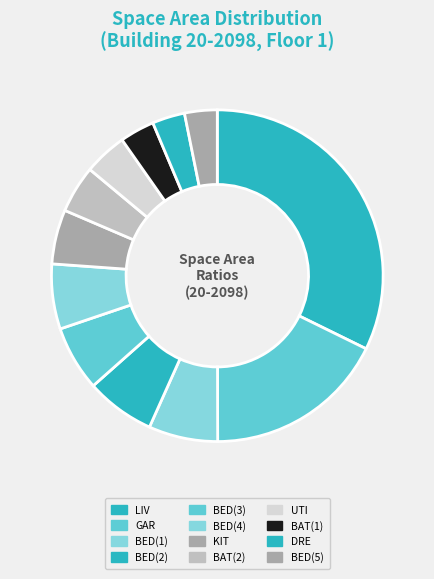

How many segments does this pie chart have?

12